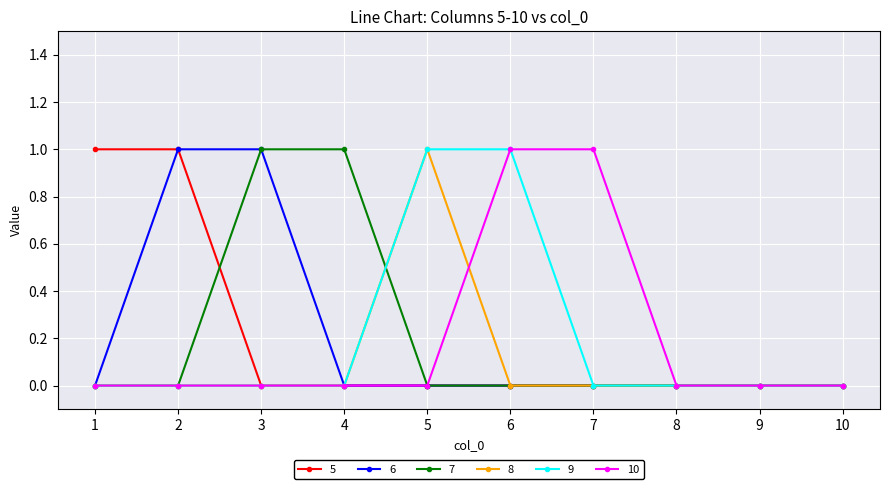

Count the 7 values in the range 0 to 1.

10